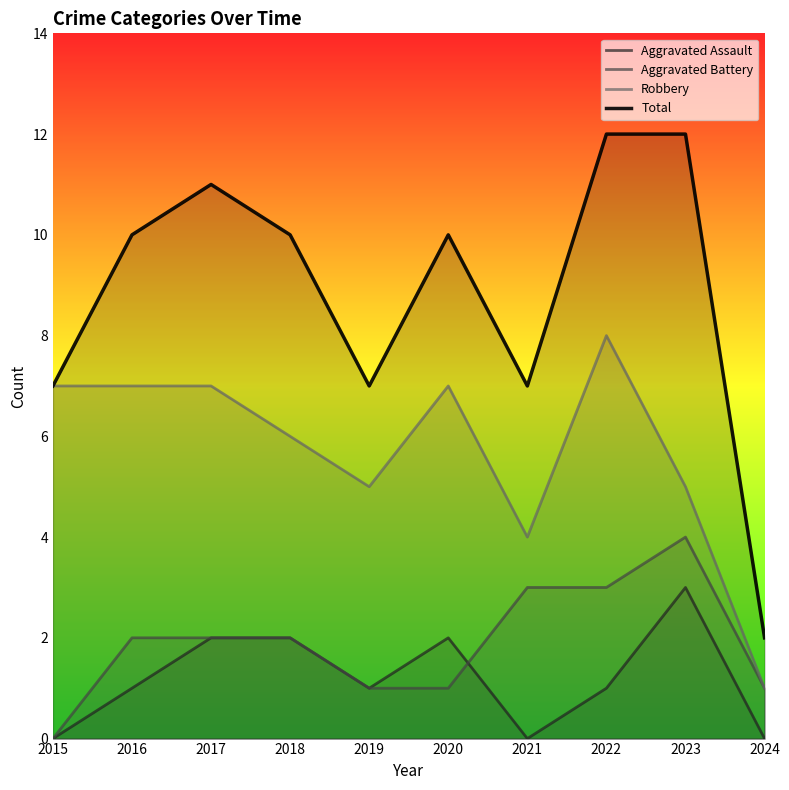

Where is Aggravated Assault nearest to the value 1?

2016